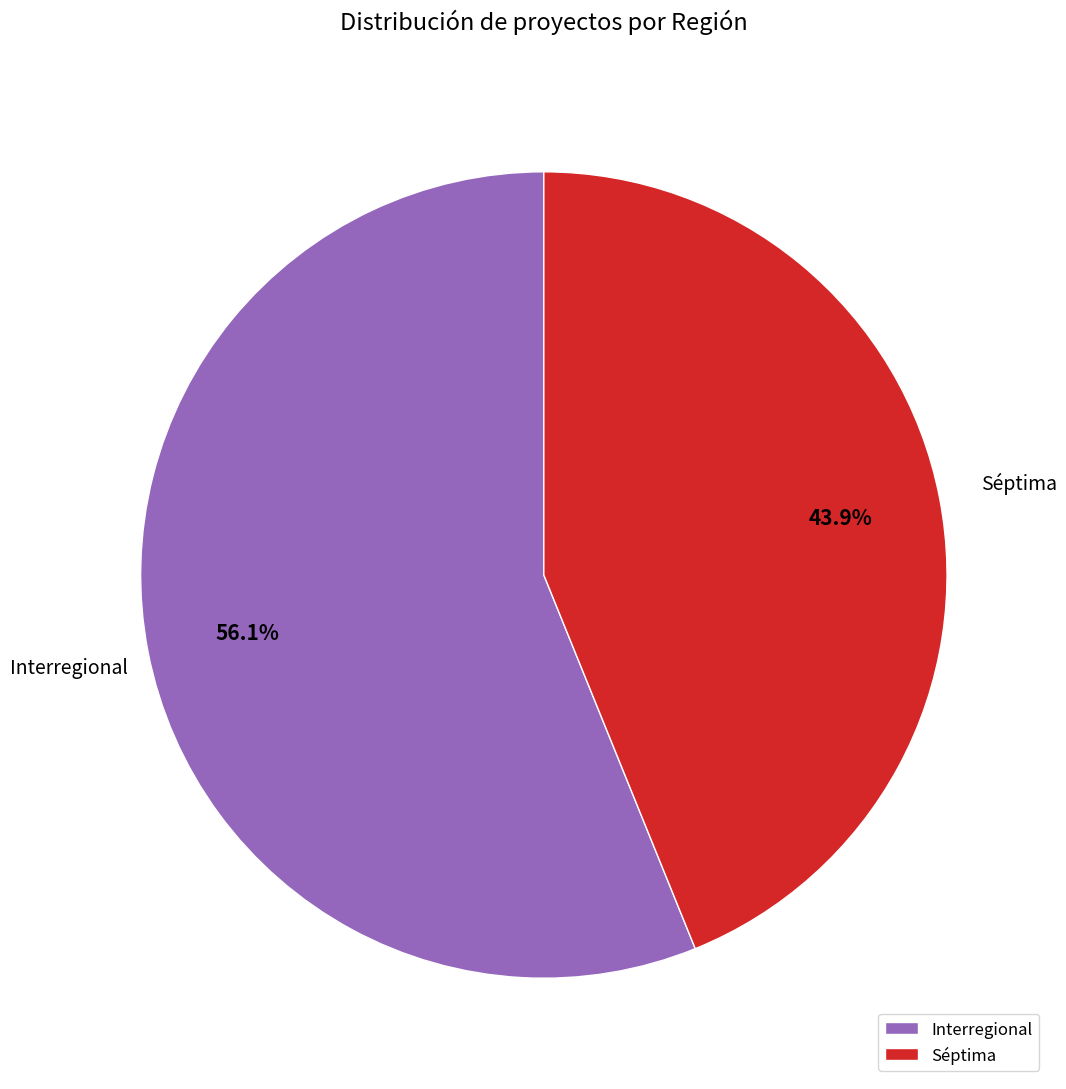

Which category has the biggest portion of the pie?

Interregional